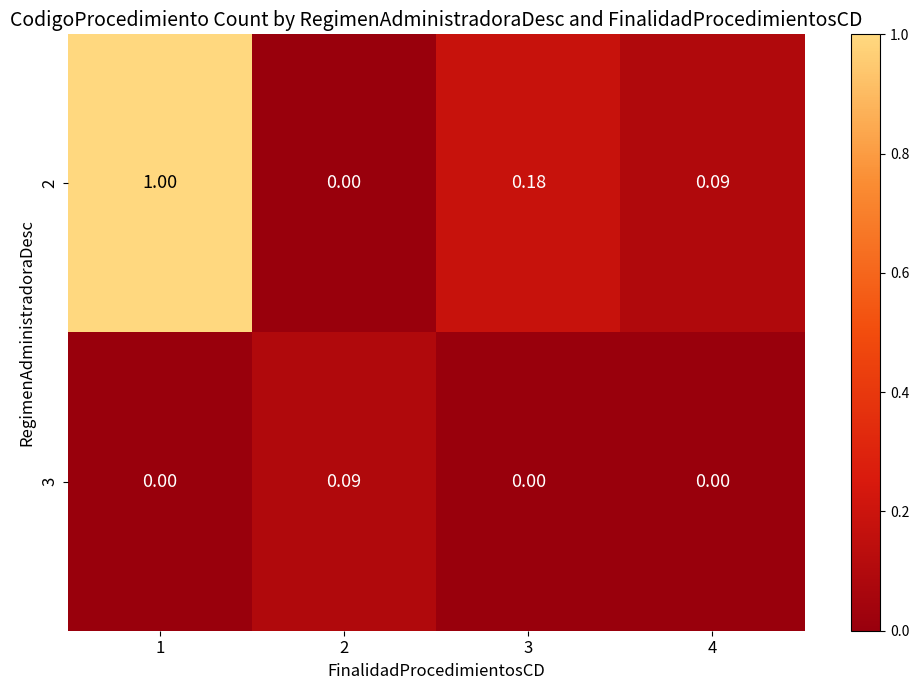

Is the value of 2 at 3 greater than the value of 3 at 3?

Yes